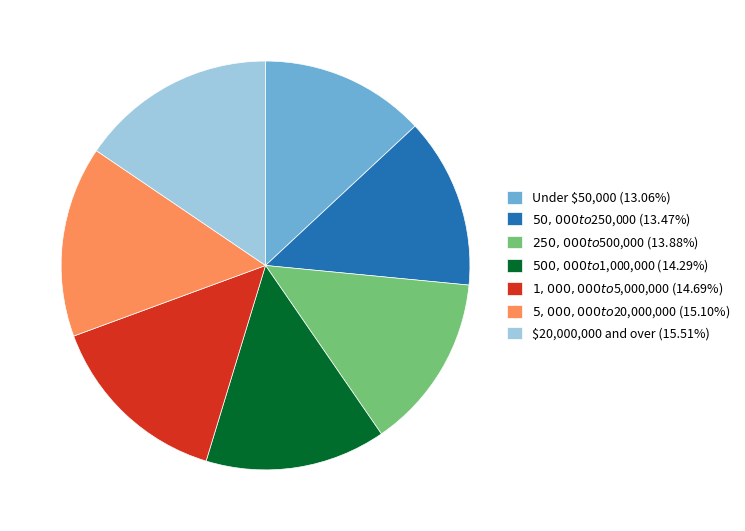

Does any single category account for the majority?

No